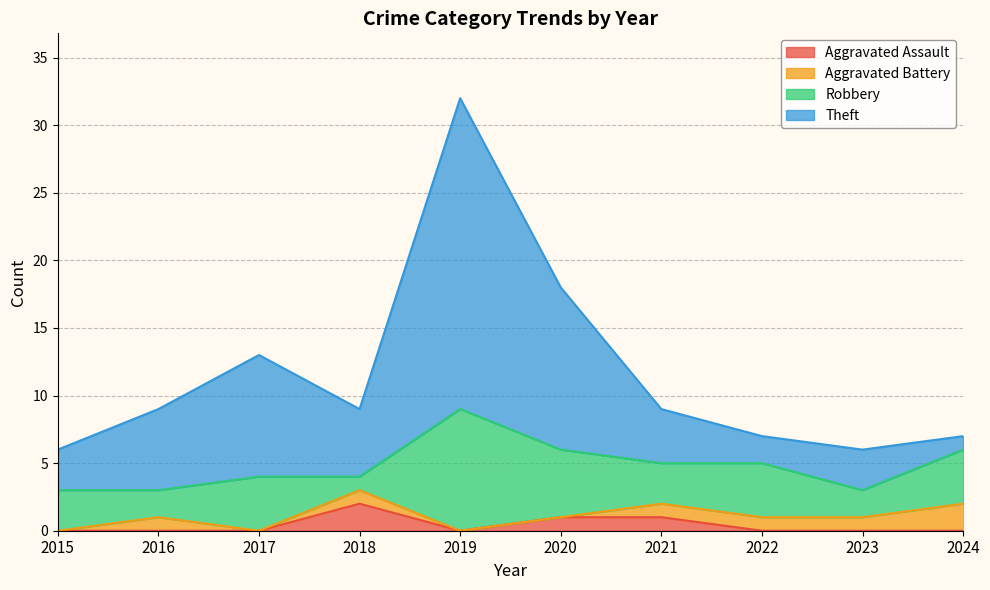

What is the difference between the Aggravated Assault values at 2024 and 2018?

2